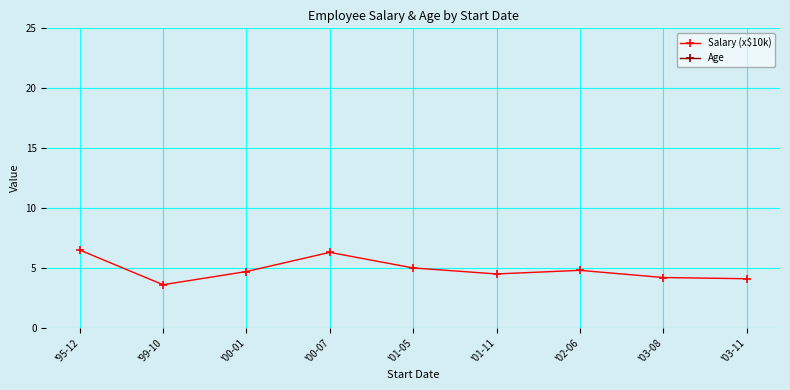

What is the difference between the Salary (x$10k) values at '03-08 and '01-11?

0.3